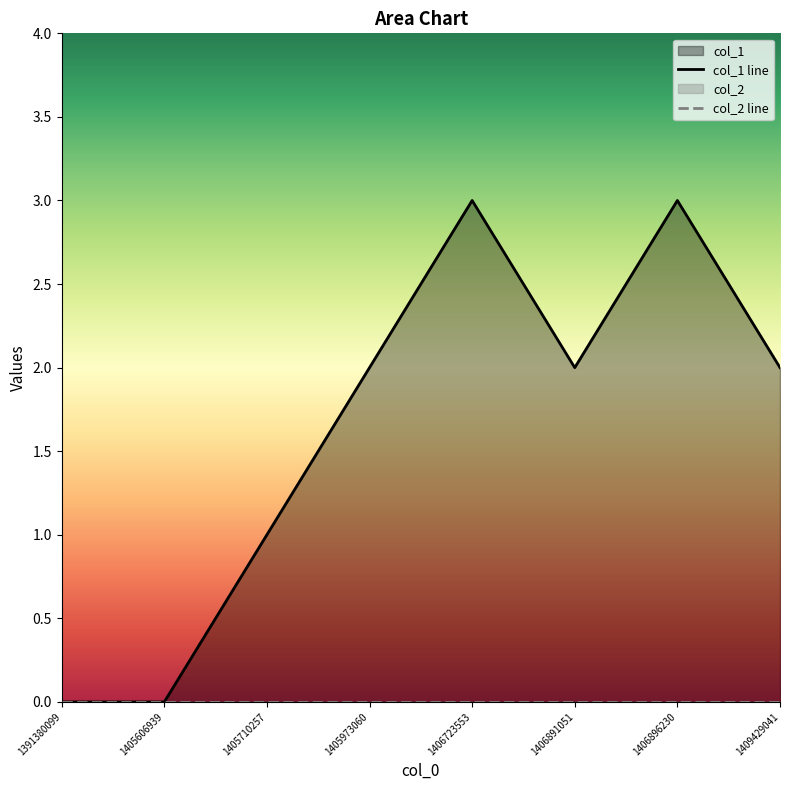

At which category does the data reach its first local valley?

1406891051